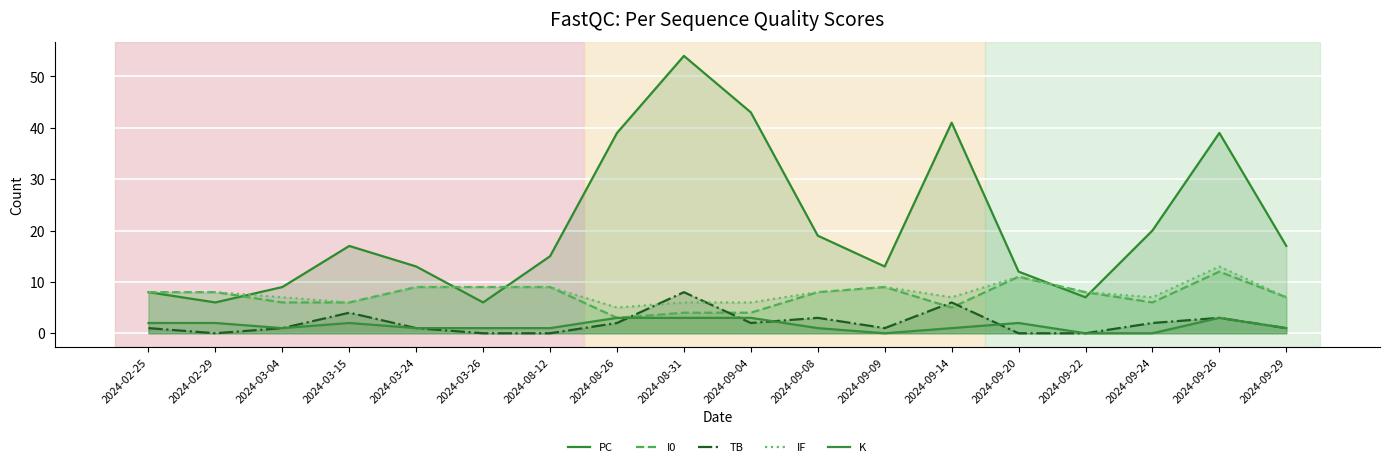

Reading right to left, transcribe all the data shown in this chart.

PC: 2024-09-29=17	2024-09-26=39	2024-09-24=20	2024-09-22=7	2024-09-20=12	2024-09-14=41	2024-09-09=13	2024-09-08=19	2024-09-04=43	2024-08-31=54	2024-08-26=39	2024-08-12=15	2024-03-26=6	2024-03-24=13	2024-03-15=17	2024-03-04=9	2024-02-29=6	2024-02-25=8
I0: 2024-09-29=7	2024-09-26=12	2024-09-24=6	2024-09-22=8	2024-09-20=11	2024-09-14=5	2024-09-09=9	2024-09-08=8	2024-09-04=4	2024-08-31=4	2024-08-26=3	2024-08-12=9	2024-03-26=9	2024-03-24=9	2024-03-15=6	2024-03-04=6	2024-02-29=8	2024-02-25=8
TB: 2024-09-29=1	2024-09-26=3	2024-09-24=2	2024-09-22=0	2024-09-20=0	2024-09-14=6	2024-09-09=1	2024-09-08=3	2024-09-04=2	2024-08-31=8	2024-08-26=2	2024-08-12=0	2024-03-26=0	2024-03-24=1	2024-03-15=4	2024-03-04=1	2024-02-29=0	2024-02-25=1
IF: 2024-09-29=7	2024-09-26=13	2024-09-24=7	2024-09-22=8	2024-09-20=11	2024-09-14=7	2024-09-09=9	2024-09-08=8	2024-09-04=6	2024-08-31=6	2024-08-26=5	2024-08-12=9	2024-03-26=9	2024-03-24=9	2024-03-15=6	2024-03-04=7	2024-02-29=8	2024-02-25=8
K: 2024-09-29=1	2024-09-26=3	2024-09-24=0	2024-09-22=0	2024-09-20=2	2024-09-14=1	2024-09-09=0	2024-09-08=1	2024-09-04=3	2024-08-31=3	2024-08-26=3	2024-08-12=1	2024-03-26=1	2024-03-24=1	2024-03-15=2	2024-03-04=1	2024-02-29=2	2024-02-25=2